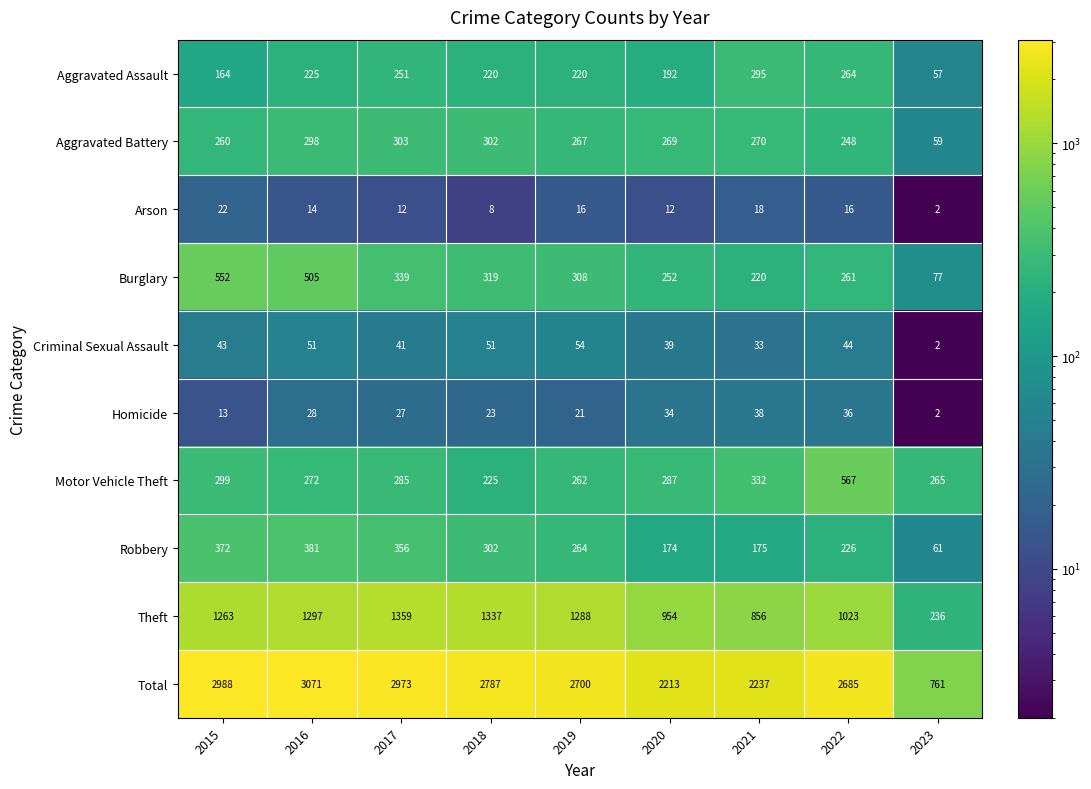

Where does the Arson series first go above 14?

2015